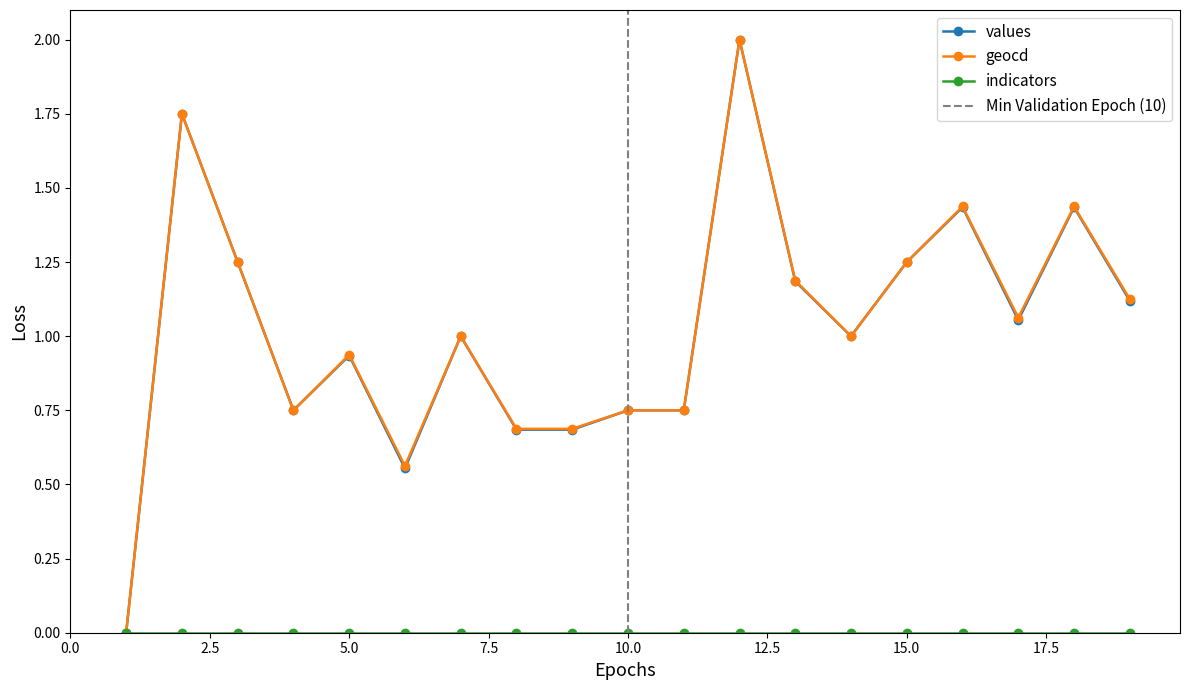

True or false: values has more than 1 interior local peaks.

True